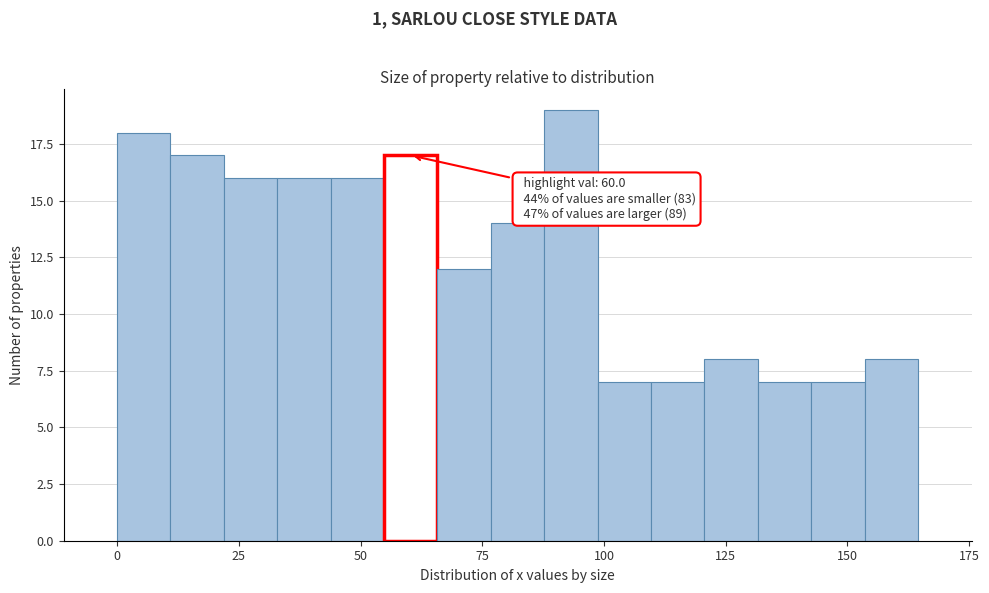

Read against the x-axis, roughly where is the centre of the tallest bar?

95